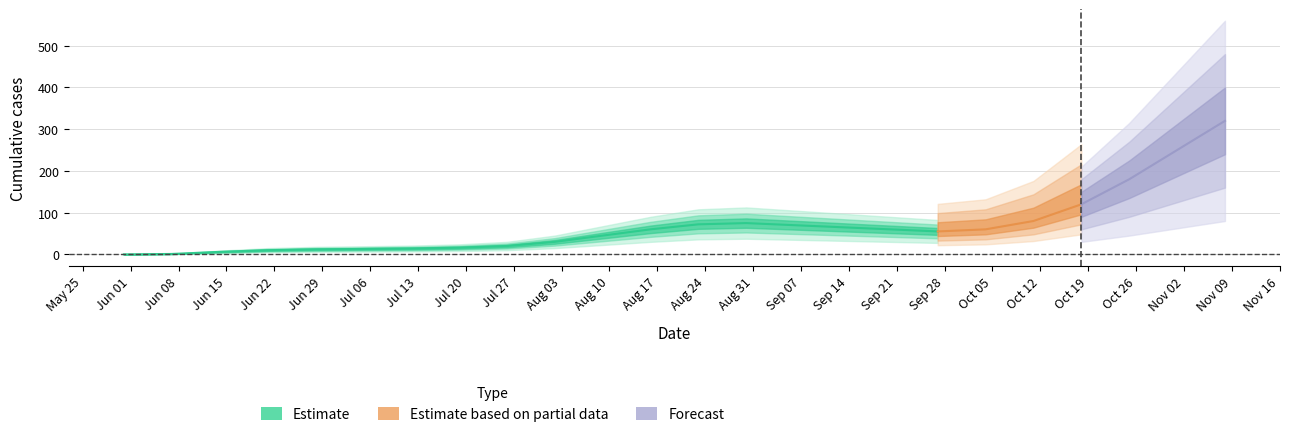

Is it true that ZH equals 0 at VS?

False